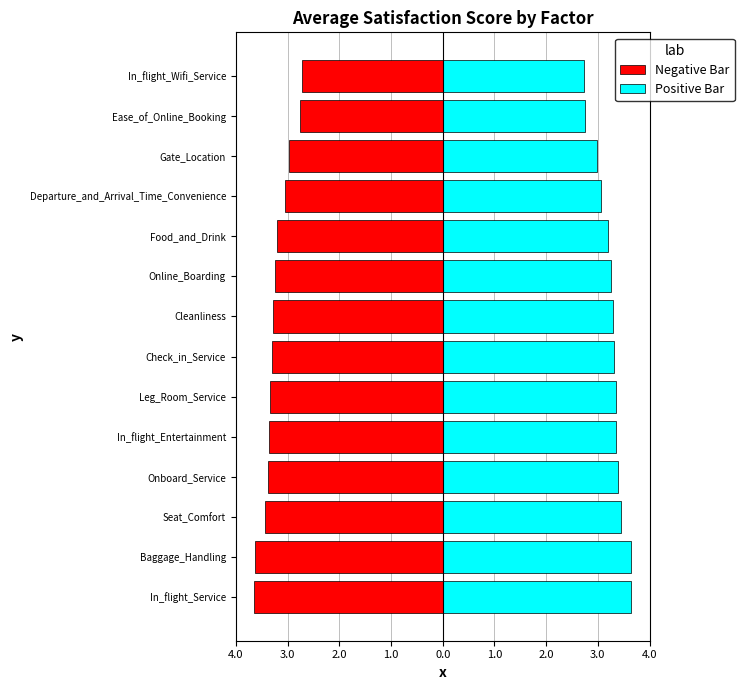

List the series in order of their overall mean, highest first.

Positive Bar, Negative Bar